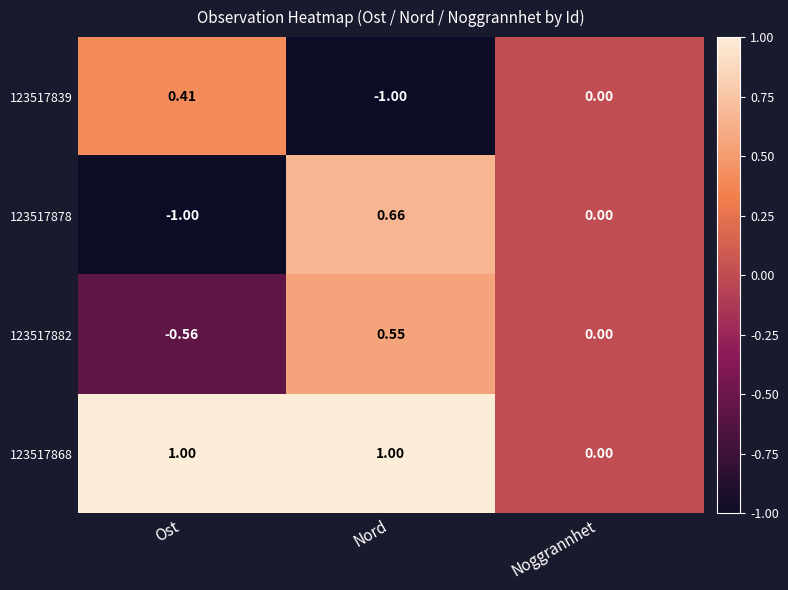

Where is 123517878 nearest to the value 0?

Noggrannhet